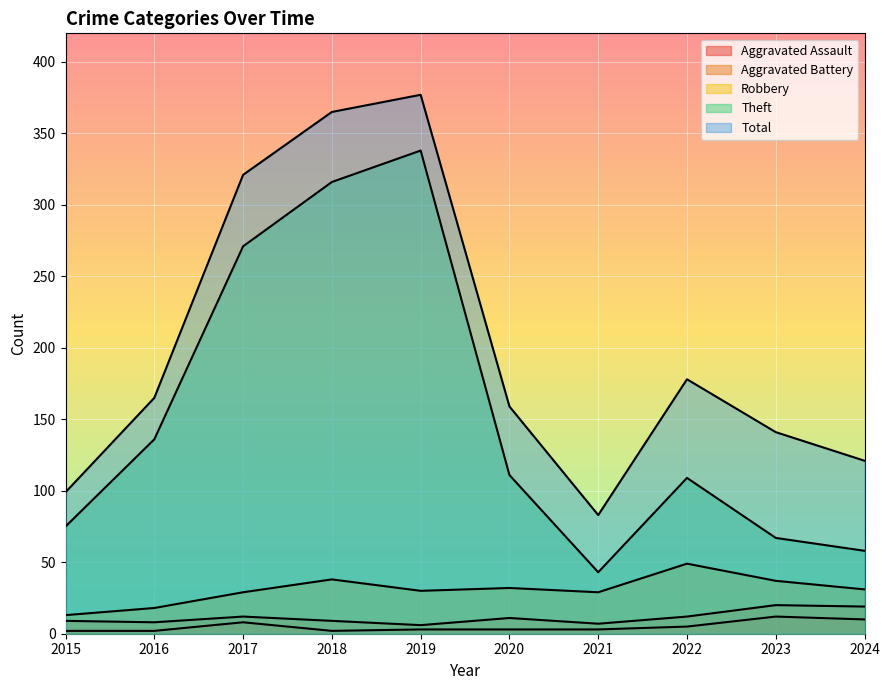

What is the sum of the Robbery values at 2017 and 2015?

42